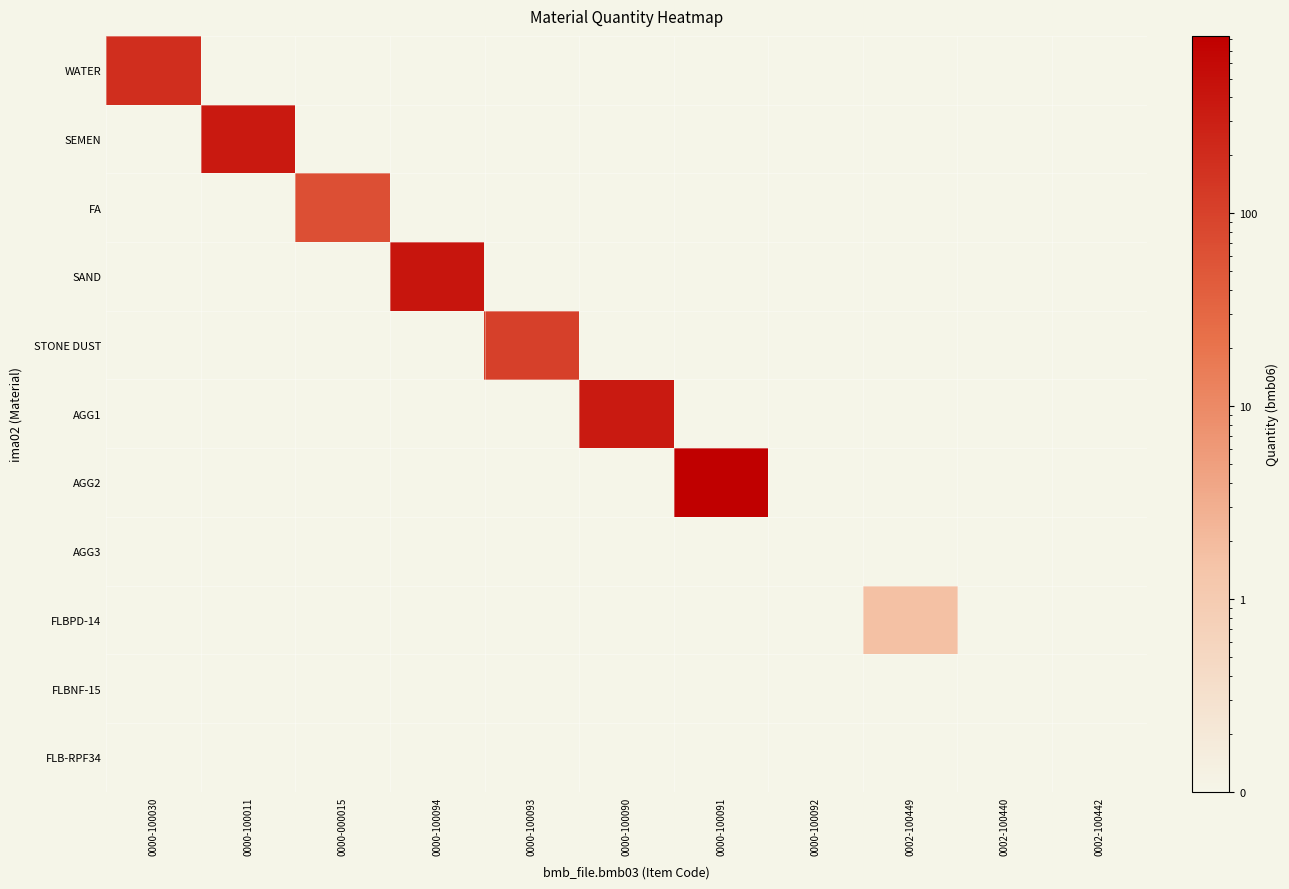

Reading left to right, transcribe all the data shown in this chart.

WATER: 0000-100030=187.0	0000-100011=0.0	0000-000015=0.0	0000-100094=0.0	0000-100093=0.0	0000-100090=0.0	0000-100091=0.0	0000-100092=0.0	0002-100449=0.0	0002-100440=0.0	0002-100442=0.0
SEMEN: 0000-100030=0.0	0000-100011=364.0	0000-000015=0.0	0000-100094=0.0	0000-100093=0.0	0000-100090=0.0	0000-100091=0.0	0000-100092=0.0	0002-100449=0.0	0002-100440=0.0	0002-100442=0.0
FA: 0000-100030=0.0	0000-100011=0.0	0000-000015=64.0	0000-100094=0.0	0000-100093=0.0	0000-100090=0.0	0000-100091=0.0	0000-100092=0.0	0002-100449=0.0	0002-100440=0.0	0002-100442=0.0
SAND: 0000-100030=0.0	0000-100011=0.0	0000-000015=0.0	0000-100094=415.0	0000-100093=0.0	0000-100090=0.0	0000-100091=0.0	0000-100092=0.0	0002-100449=0.0	0002-100440=0.0	0002-100442=0.0
STONE DUST: 0000-100030=0.0	0000-100011=0.0	0000-000015=0.0	0000-100094=0.0	0000-100093=106.0	0000-100090=0.0	0000-100091=0.0	0000-100092=0.0	0002-100449=0.0	0002-100440=0.0	0002-100442=0.0
AGG1: 0000-100030=0.0	0000-100011=0.0	0000-000015=0.0	0000-100094=0.0	0000-100093=0.0	0000-100090=349.0	0000-100091=0.0	0000-100092=0.0	0002-100449=0.0	0002-100440=0.0	0002-100442=0.0
AGG2: 0000-100030=0.0	0000-100011=0.0	0000-000015=0.0	0000-100094=0.0	0000-100093=0.0	0000-100090=0.0	0000-100091=834.0	0000-100092=0.0	0002-100449=0.0	0002-100440=0.0	0002-100442=0.0
AGG3: 0000-100030=0.0	0000-100011=0.0	0000-000015=0.0	0000-100094=0.0	0000-100093=0.0	0000-100090=0.0	0000-100091=0.0	0000-100092=0.0	0002-100449=0.0	0002-100440=0.0	0002-100442=0.0
FLBPD-14: 0000-100030=0.0	0000-100011=0.0	0000-000015=0.0	0000-100094=0.0	0000-100093=0.0	0000-100090=0.0	0000-100091=0.0	0000-100092=0.0	0002-100449=1.7	0002-100440=0.0	0002-100442=0.0
FLBNF-15: 0000-100030=0.0	0000-100011=0.0	0000-000015=0.0	0000-100094=0.0	0000-100093=0.0	0000-100090=0.0	0000-100091=0.0	0000-100092=0.0	0002-100449=0.0	0002-100440=0.0	0002-100442=0.0
FLB-RPF34: 0000-100030=0.0	0000-100011=0.0	0000-000015=0.0	0000-100094=0.0	0000-100093=0.0	0000-100090=0.0	0000-100091=0.0	0000-100092=0.0	0002-100449=0.0	0002-100440=0.0	0002-100442=0.0